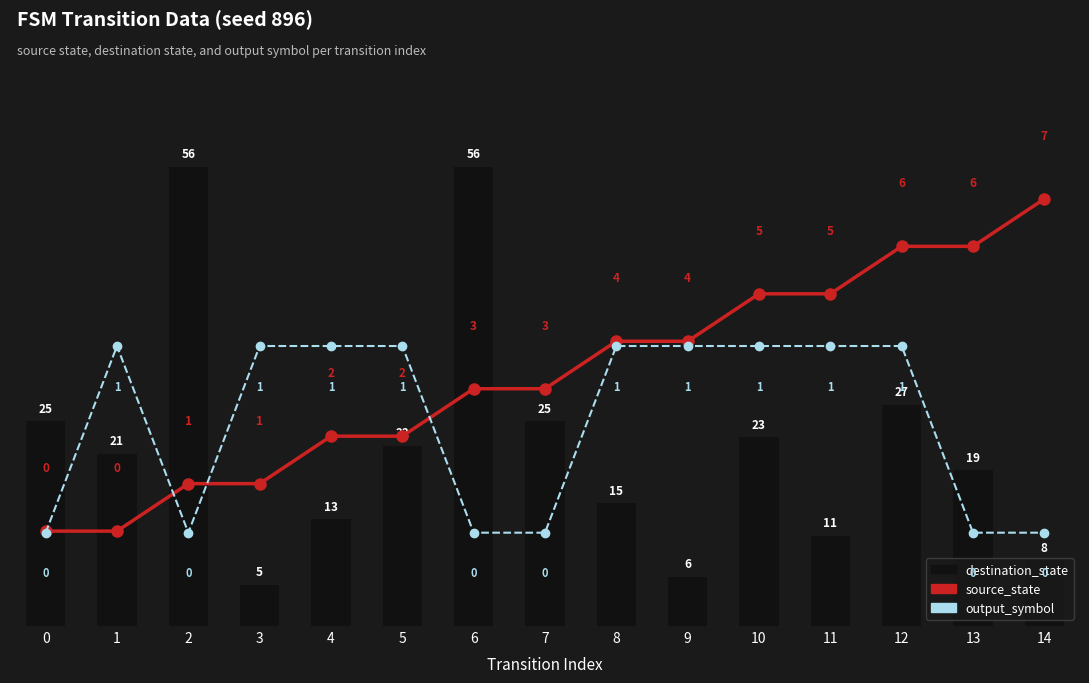

What is the value of the source_state bar at the 8th from the left?

3